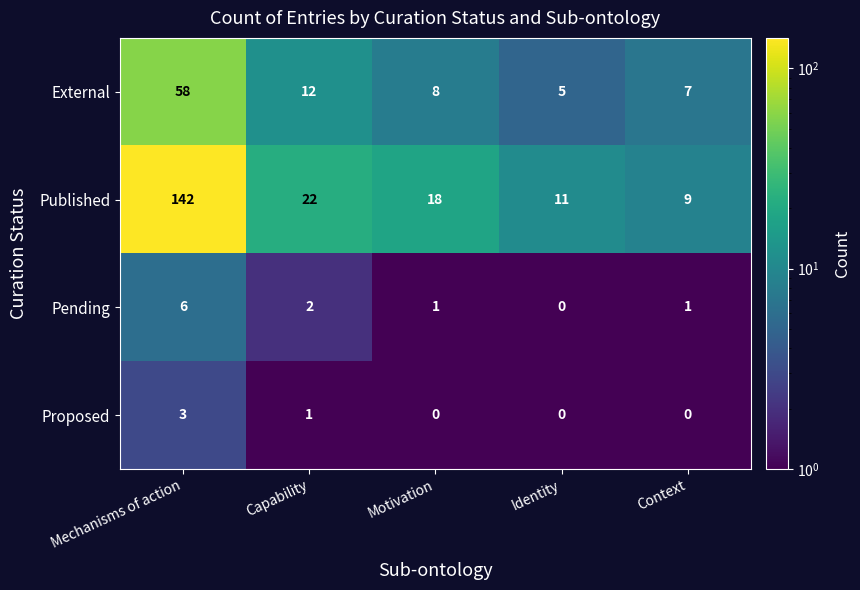

The value of Published at Mechanisms of action is 142. True or false?

True